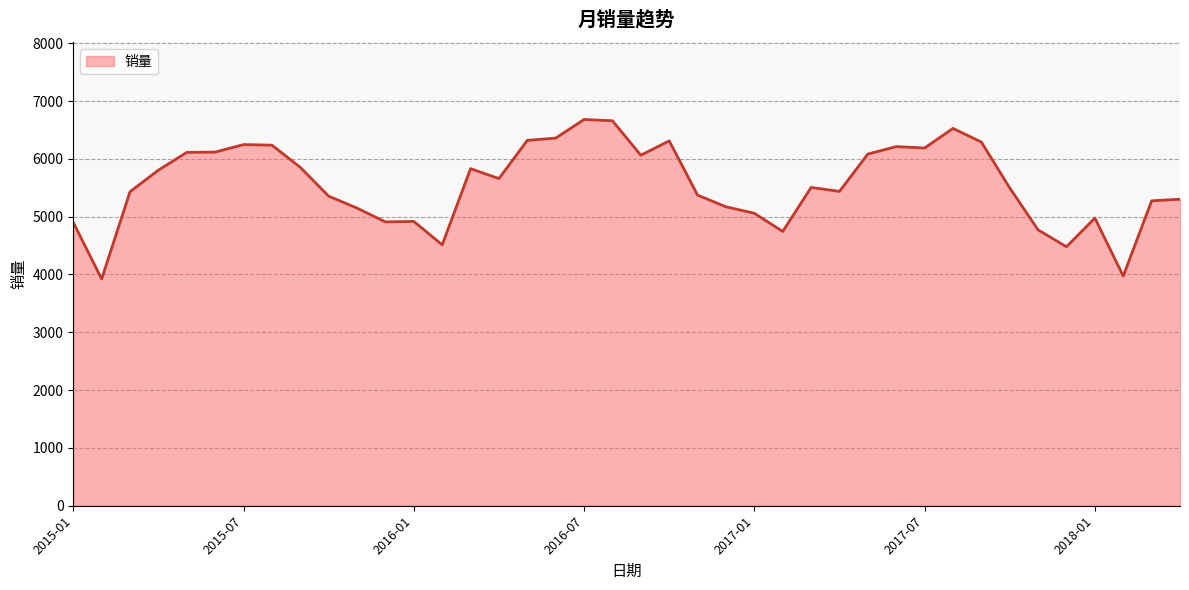

What is the maximum value shown in the chart?

6681